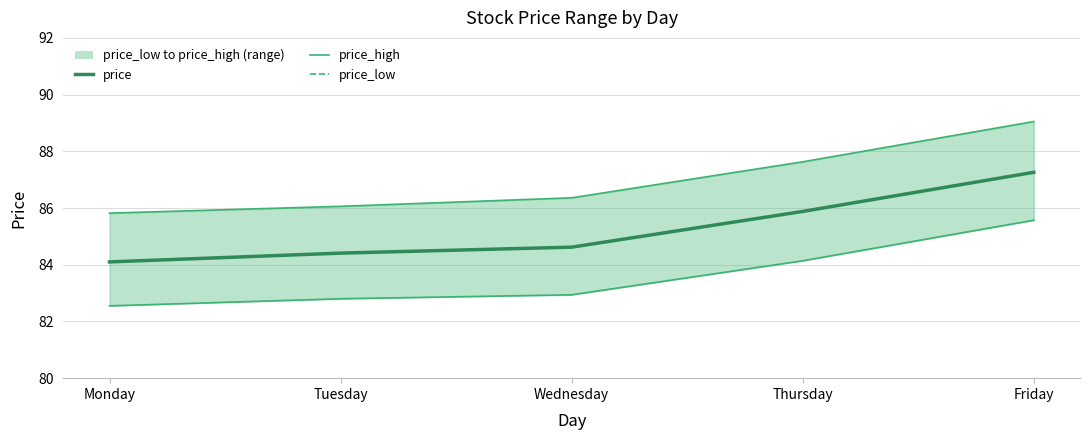

Which series changed the most between Wednesday and Thursday?

price_high